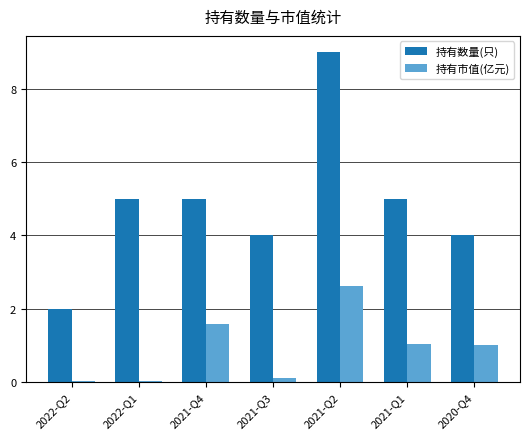

Are the bars horizontal?

No